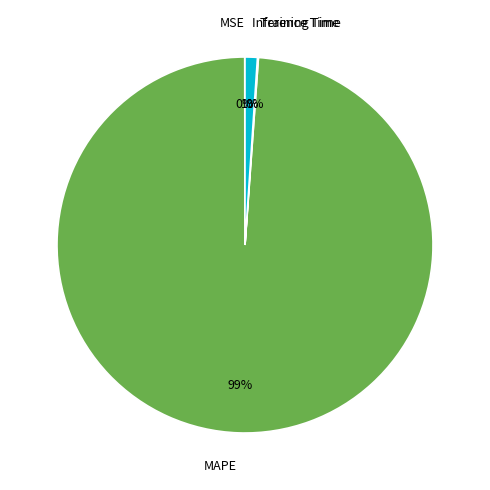

Which has a higher value, Inference Time or MAPE?

MAPE